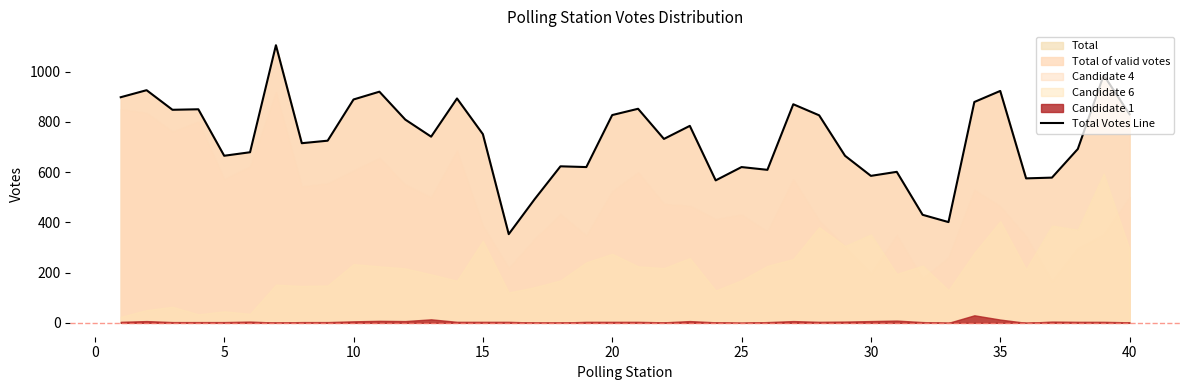

What is the change in value from −5 to 15?

-233